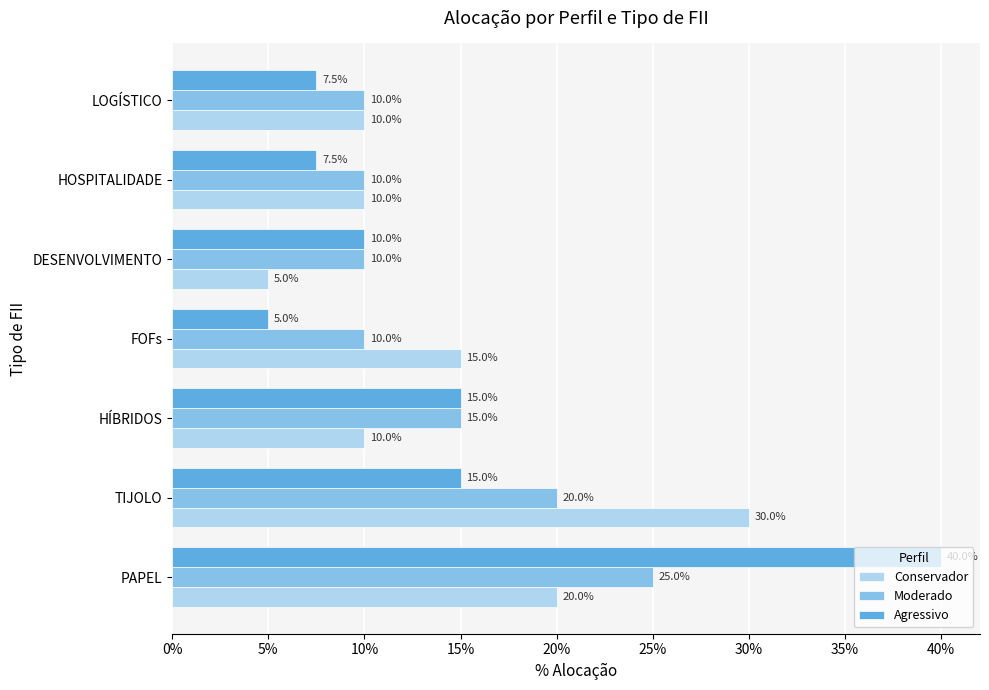

Which series has the largest total across all categories?

Conservador